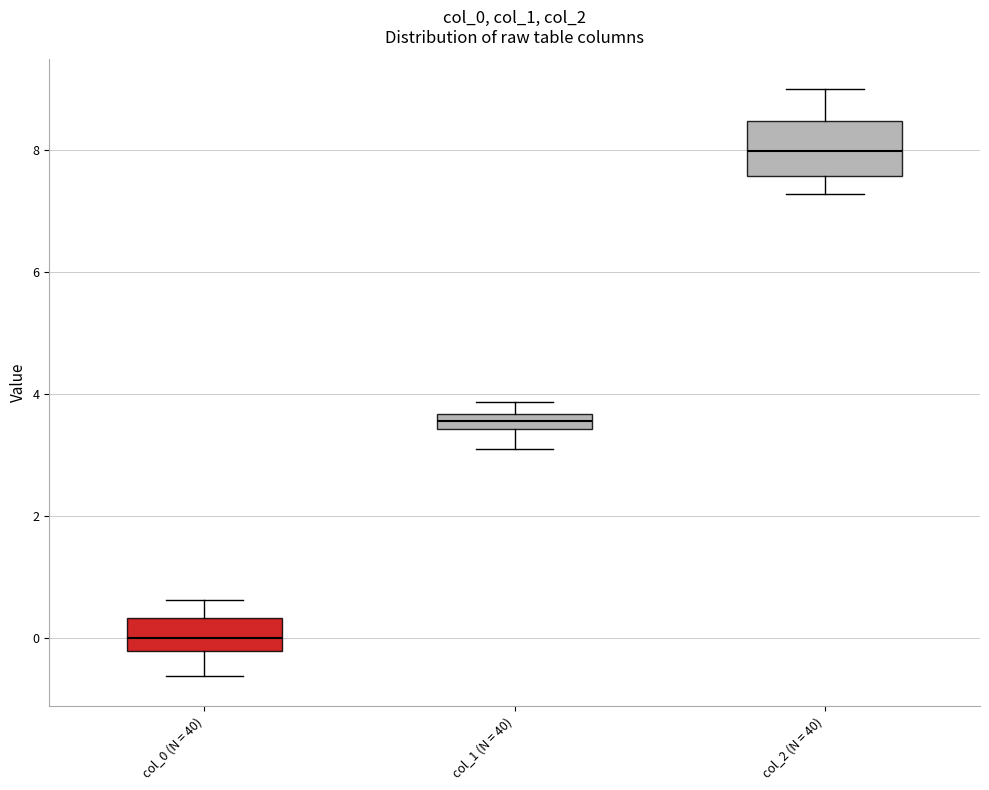

Comparing the boxes themselves (not the whiskers), which one is the tallest?

col_2 (N = 40)